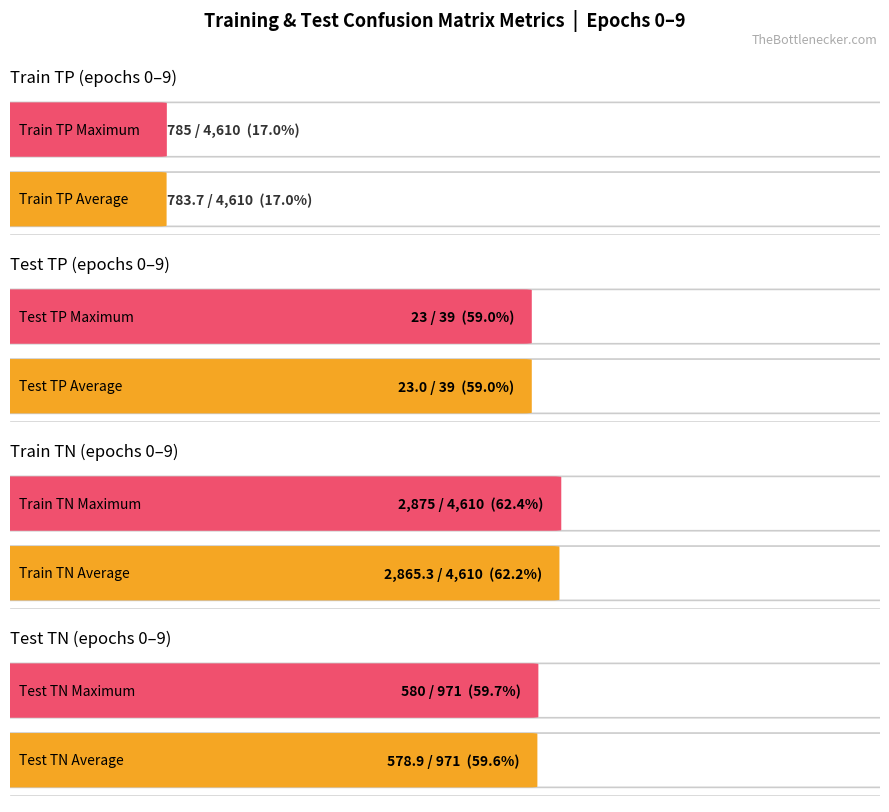

True or false: Train TP and Test TN intersect in this chart.

False